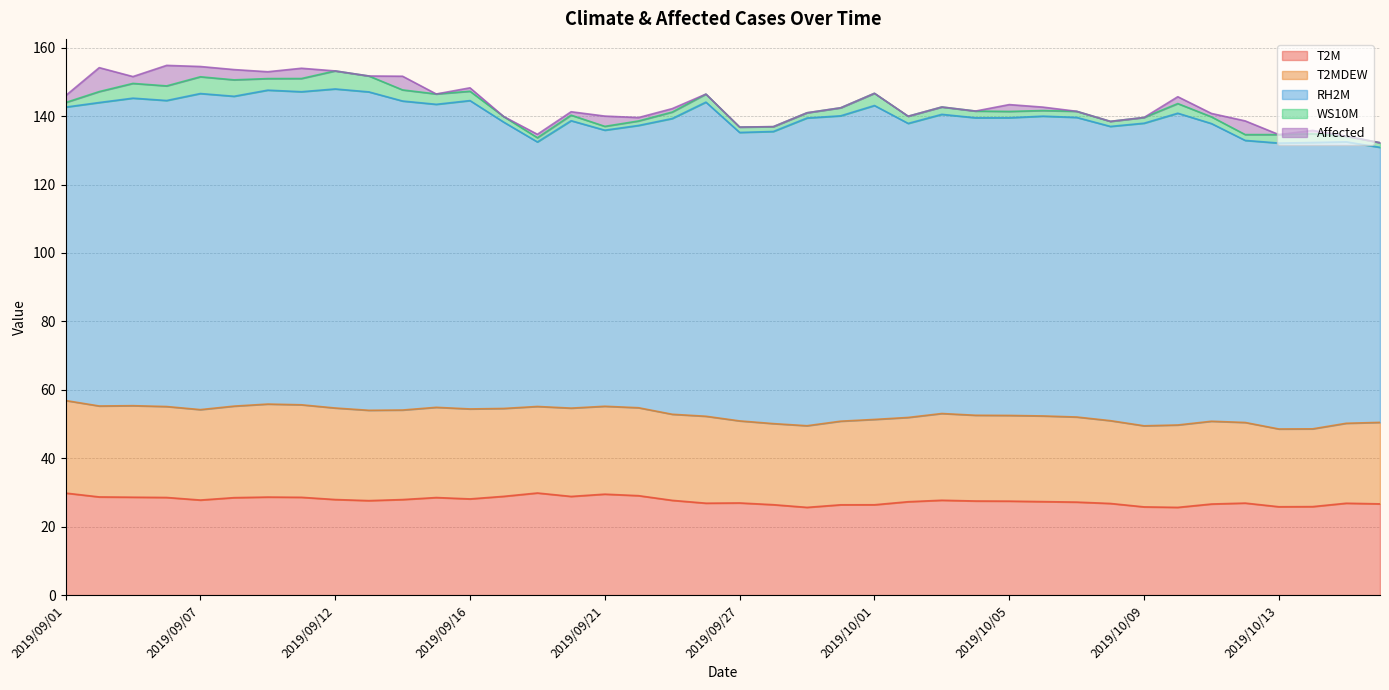

How many data points in RH2M are less than 87?

17